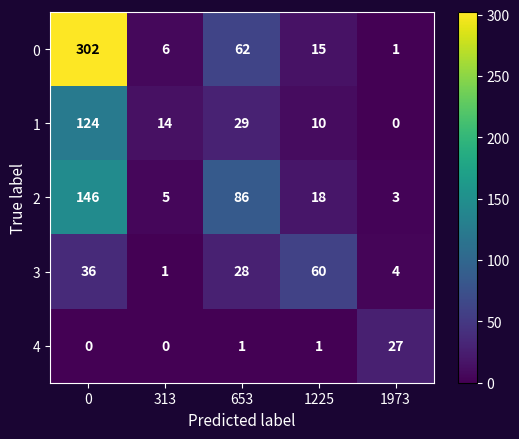

At how many categories does at least one series exceed 91?

1